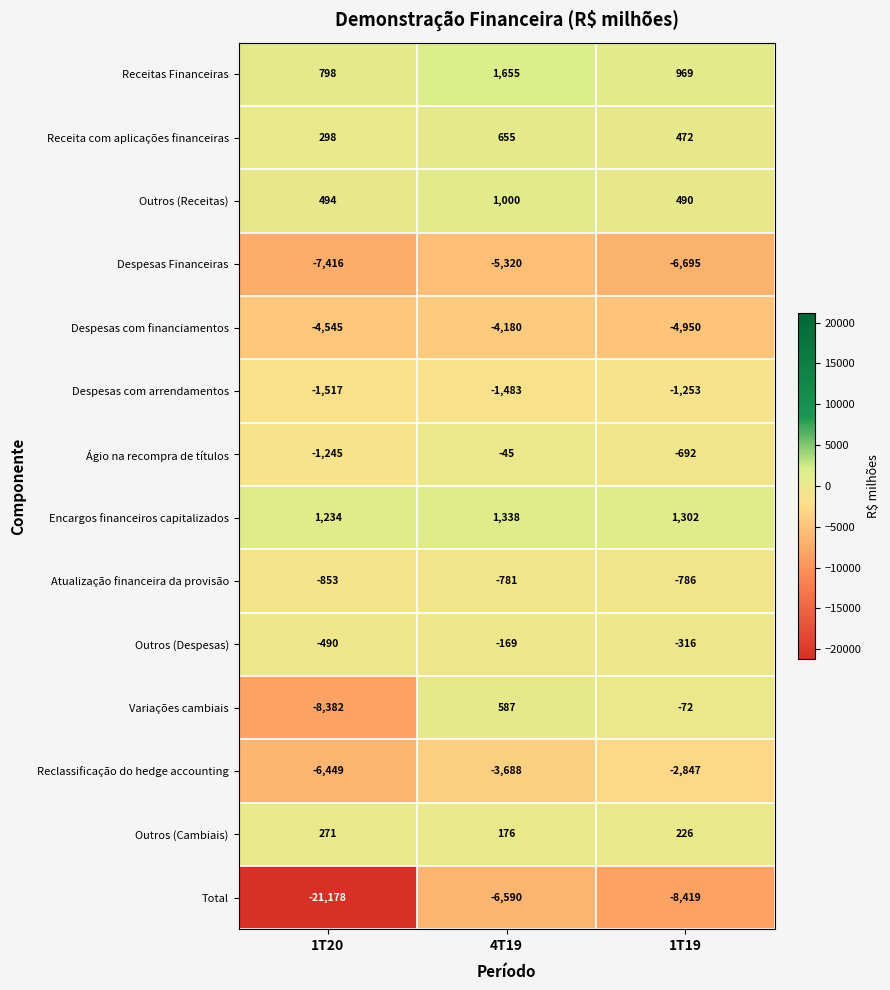

The Receitas Financeiras series shows 969 at 1T19. True or false?

True